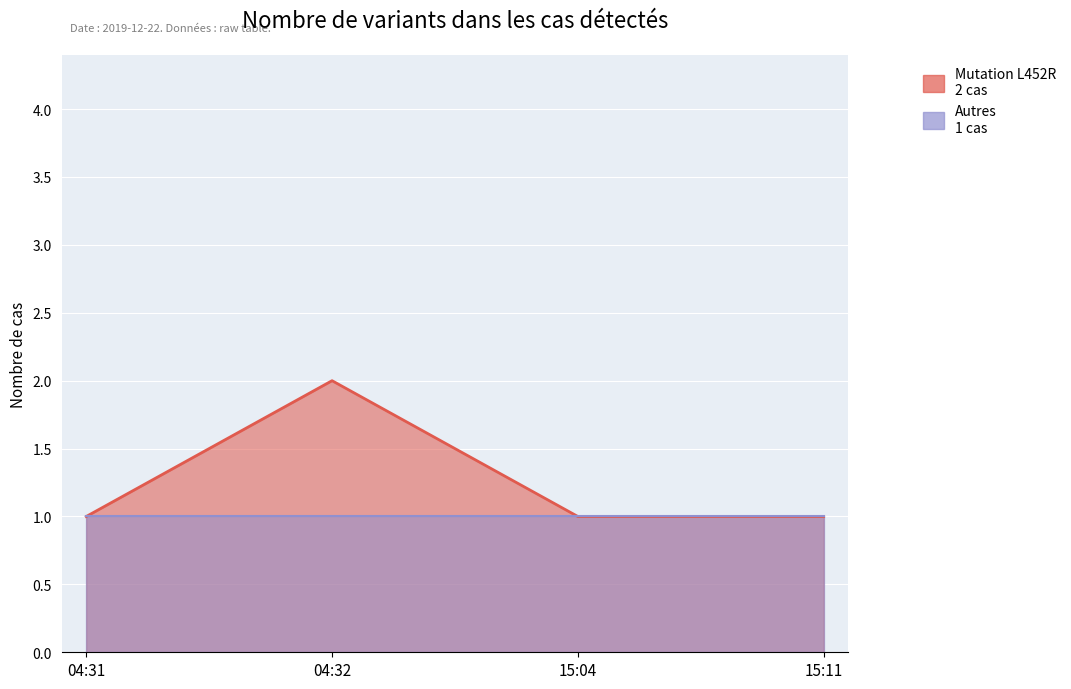

Which category has the highest value across all series?

04:32